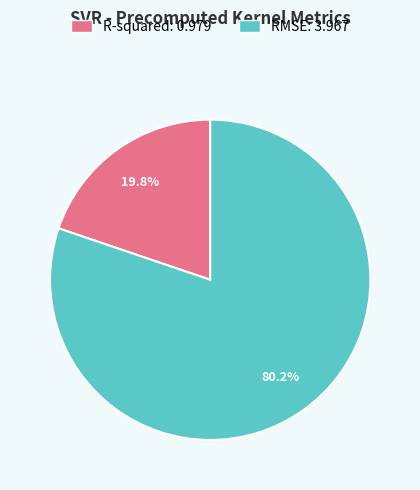

What is the largest slice in the pie chart?

RMSE